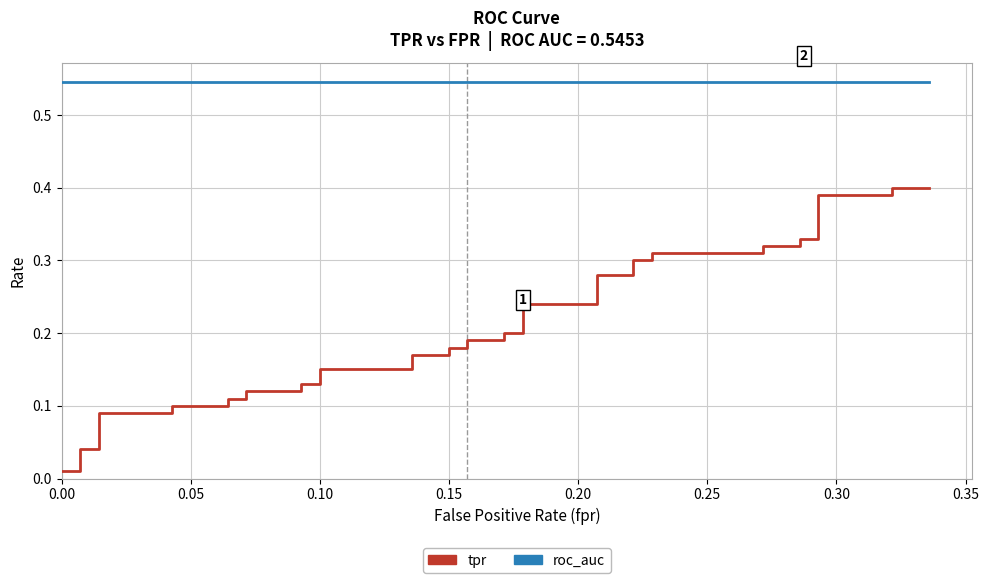

How many data points does each series have?

40